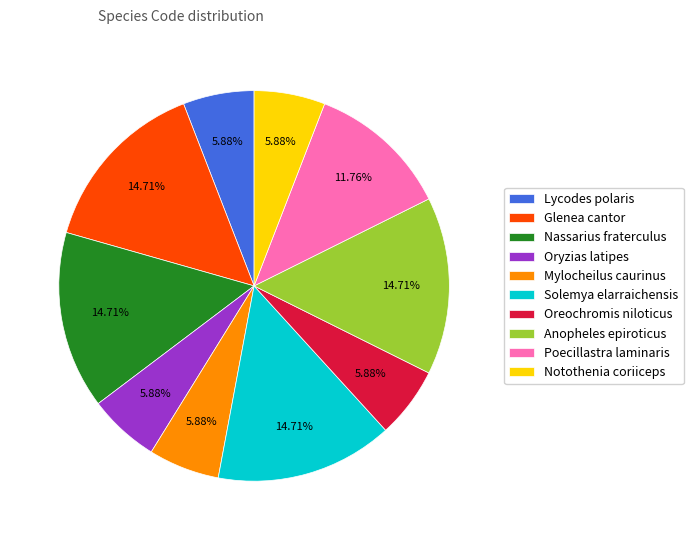

Does any single category account for the majority?

No